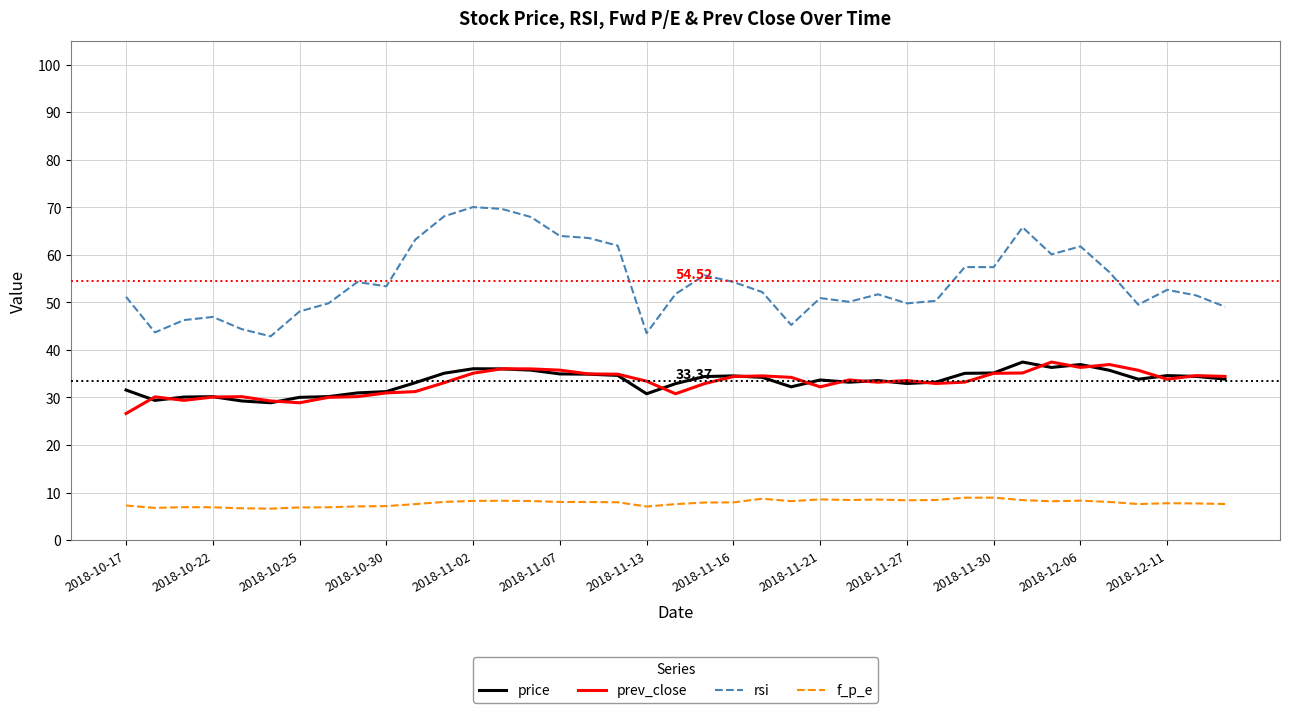

What are all the series names shown in the legend?

price, prev_close, rsi, f_p_e